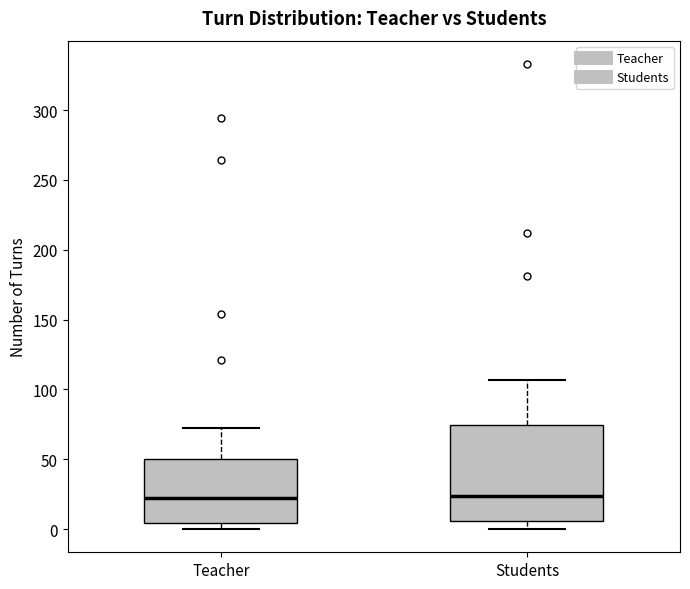

Reading left to right, read every box against the y-axis: the position of its median line, the range the box covers, and the ends of its whiskers. The values are not printed on the chart, so give them approximately, as read against the axis.

Teacher: median 25, box 5 to 50, whiskers 0 to 70
Students: median 25, box 5 to 75, whiskers 0 to 105